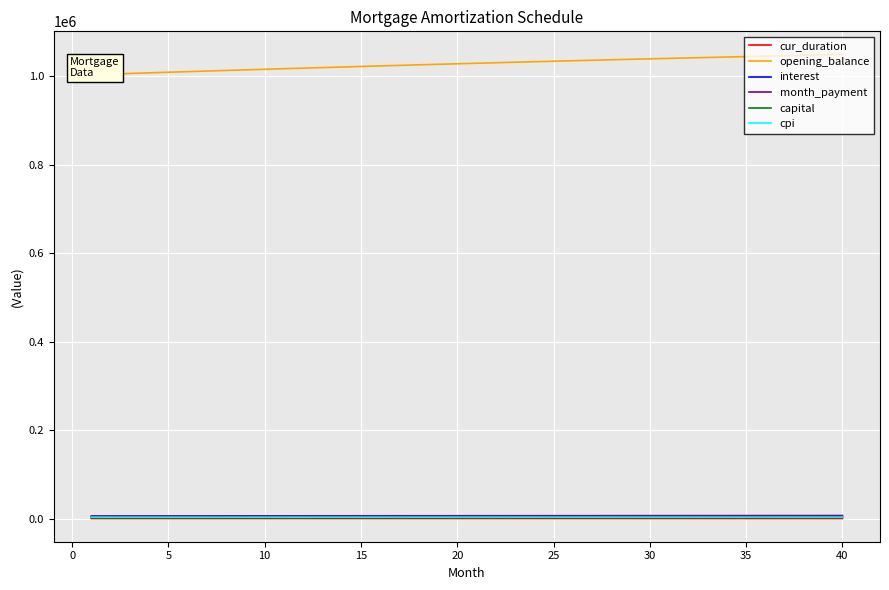

Reading left to right, extract all data points from this chart.

cur_duration: 276.0	275.0	274.0	273.0	272.0	271.0	270.0	269.0	268.0	267.0	266.0	265.0	264.0	263.0	262.0	261.0	260.0	259.0	258.0	257.0	256.0	255.0	254.0	253.0	252.0	251.0	250.0	249.0	248.0	247.0	246.0	245.0	244.0	243.0	242.0	241.0	240.0	239.0	238.0	237.0
opening_balance: 1003333.3	1004727.4	1006111.6	1007485.5	1008849.2	1010202.4	1011545.0	1012876.9	1014197.9	1015507.9	1016806.6	1018094.1	1019370.0	1020634.2	1021886.7	1023127.2	1024355.5	1025571.5	1026775.1	1027966.0	1029144.1	1030309.3	1031461.3	1032600.0	1033725.3	1034836.8	1035934.6	1037018.3	1038087.9	1039143.0	1040183.7	1041209.5	1042220.5	1043216.3	1044196.8	1045161.9	1046111.3	1047044.7	1047962.1	1048863.3
interest: 4180.6	4186.4	4192.1	4197.9	4203.5	4209.2	4214.8	4220.3	4225.8	4231.3	4236.7	4242.1	4247.4	4252.6	4257.9	4263.0	4268.1	4273.2	4278.2	4283.2	4288.1	4293.0	4297.8	4302.5	4307.2	4311.8	4316.4	4320.9	4325.4	4329.8	4334.1	4338.4	4342.6	4346.7	4350.8	4354.8	4358.8	4362.7	4366.5	4370.3
month_payment: 6124.4	6144.8	6165.3	6185.9	6206.5	6227.2	6247.9	6268.8	6289.6	6310.6	6331.6	6352.8	6373.9	6395.2	6416.5	6437.9	6459.3	6480.9	6502.5	6524.1	6545.9	6567.7	6589.6	6611.6	6633.6	6655.7	6677.9	6700.2	6722.5	6744.9	6767.4	6789.9	6812.6	6835.3	6858.1	6880.9	6903.9	6926.9	6950.0	6973.1
capital: 1943.8	1958.5	1973.2	1988.0	2002.9	2018.0	2033.2	2048.4	2063.8	2079.3	2094.9	2110.7	2126.6	2142.5	2158.6	2174.8	2191.2	2207.7	2224.2	2240.9	2257.8	2274.8	2291.8	2309.1	2326.4	2343.9	2361.5	2379.3	2397.1	2415.1	2433.3	2451.6	2470.0	2488.6	2507.2	2526.1	2545.1	2564.2	2583.5	2602.9
cpi: 3338.0	3342.6	3347.1	3351.7	3356.2	3360.6	3365.0	3369.4	3373.8	3378.1	3382.4	3386.6	3390.8	3395.0	3399.1	3403.2	3407.2	3411.2	3415.2	3419.1	3422.9	3426.8	3430.6	3434.3	3438.0	3441.6	3445.2	3448.8	3452.3	3455.8	3459.2	3462.5	3465.8	3469.1	3472.3	3475.4	3478.6	3481.6	3484.6	3487.5